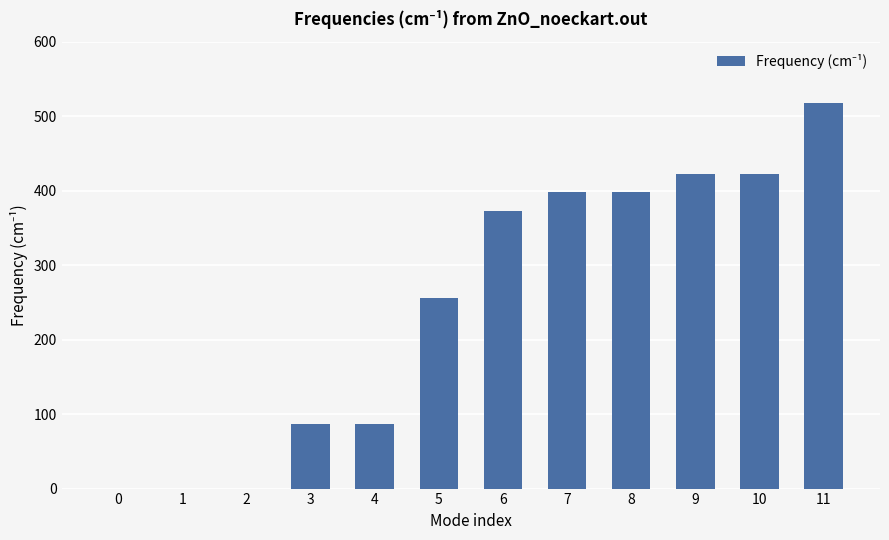

What is the sum of all values?

2960.4